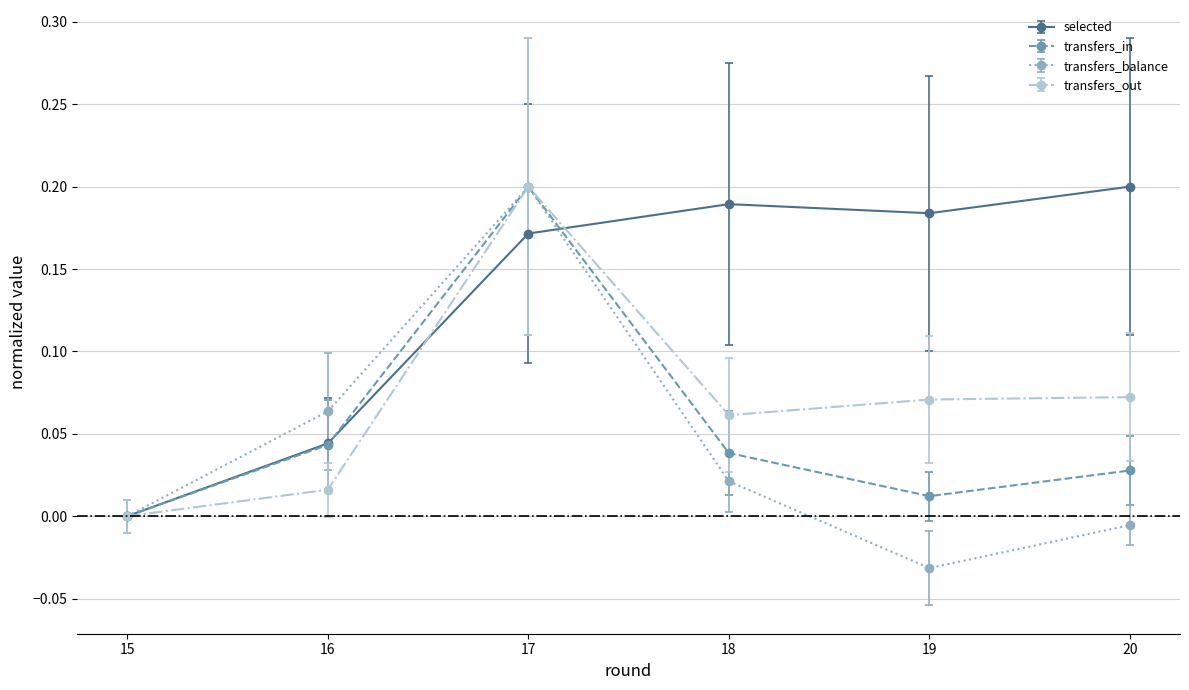

True or false: selected and transfers_balance intersect in this chart.

True